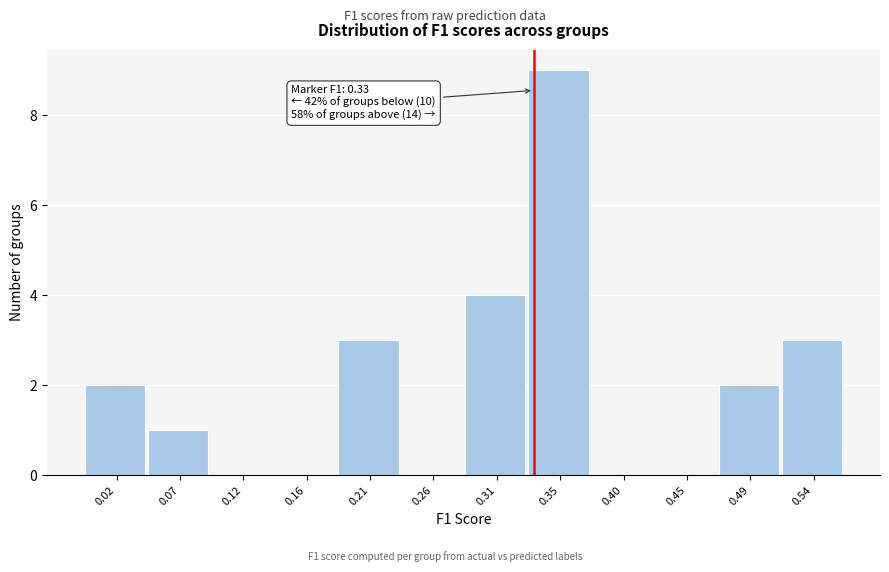

Which range on the x-axis has the tallest bar?

0.330 to 0.375